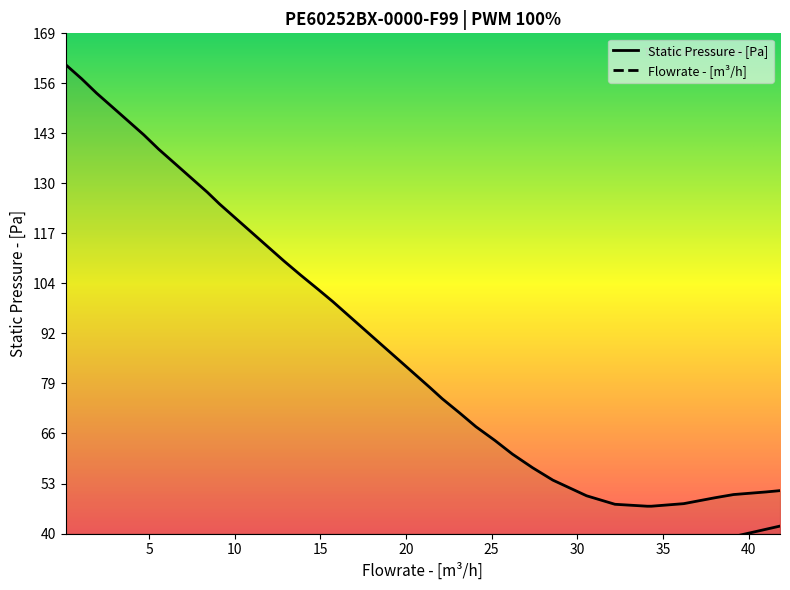

True or false: Flowrate - [m^3/h] has more than 0 interior local peaks.

False